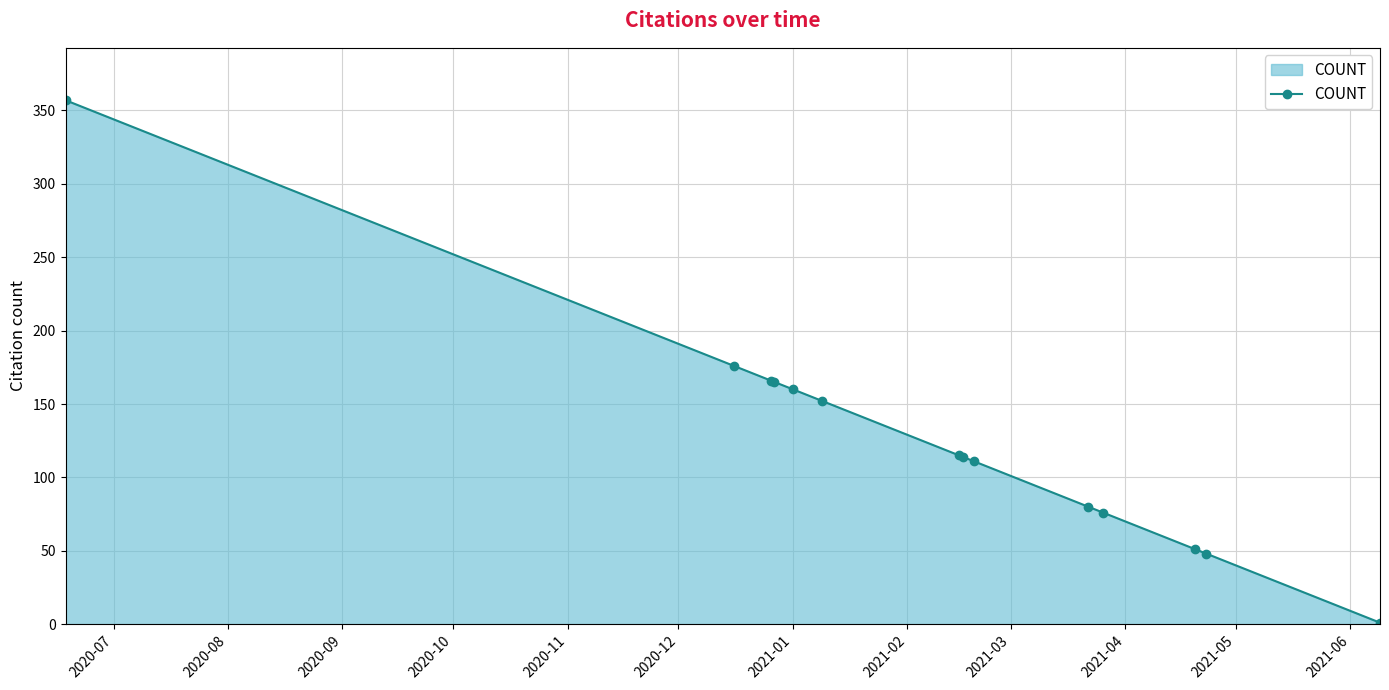

What is the greatest value displayed?

357